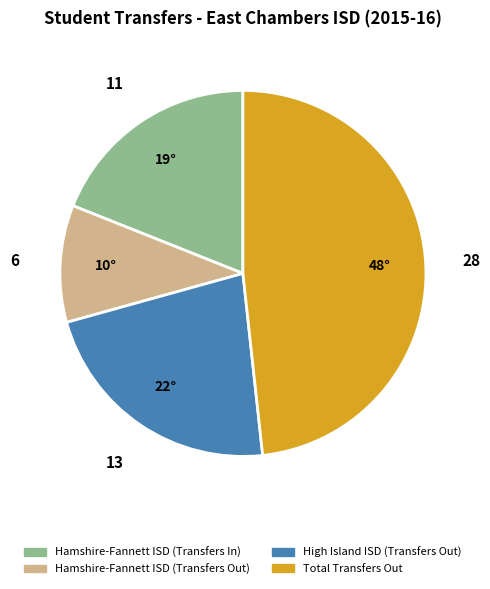

How many segments does this pie chart have?

4